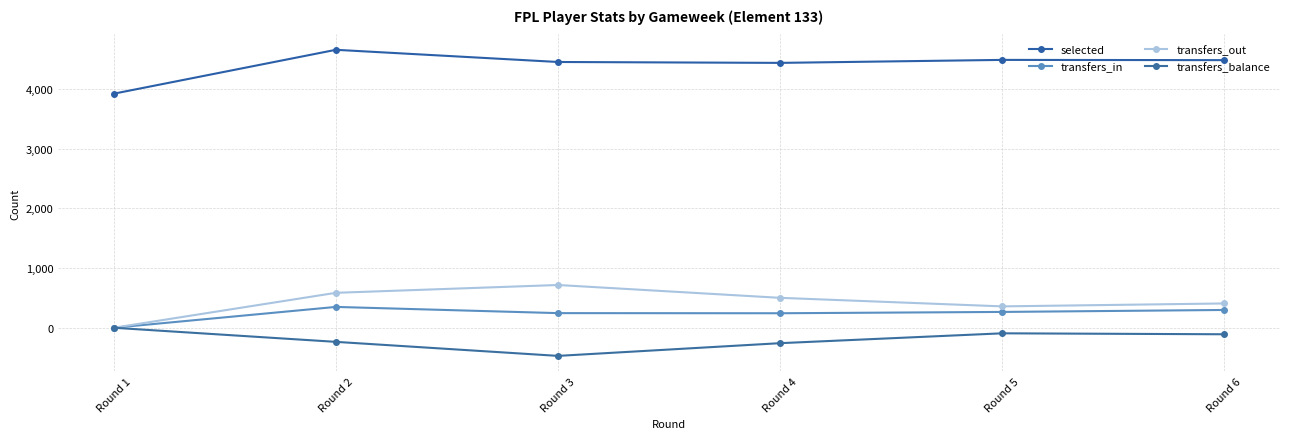

What is the difference between the highest and lowest values at Round 3?

4921